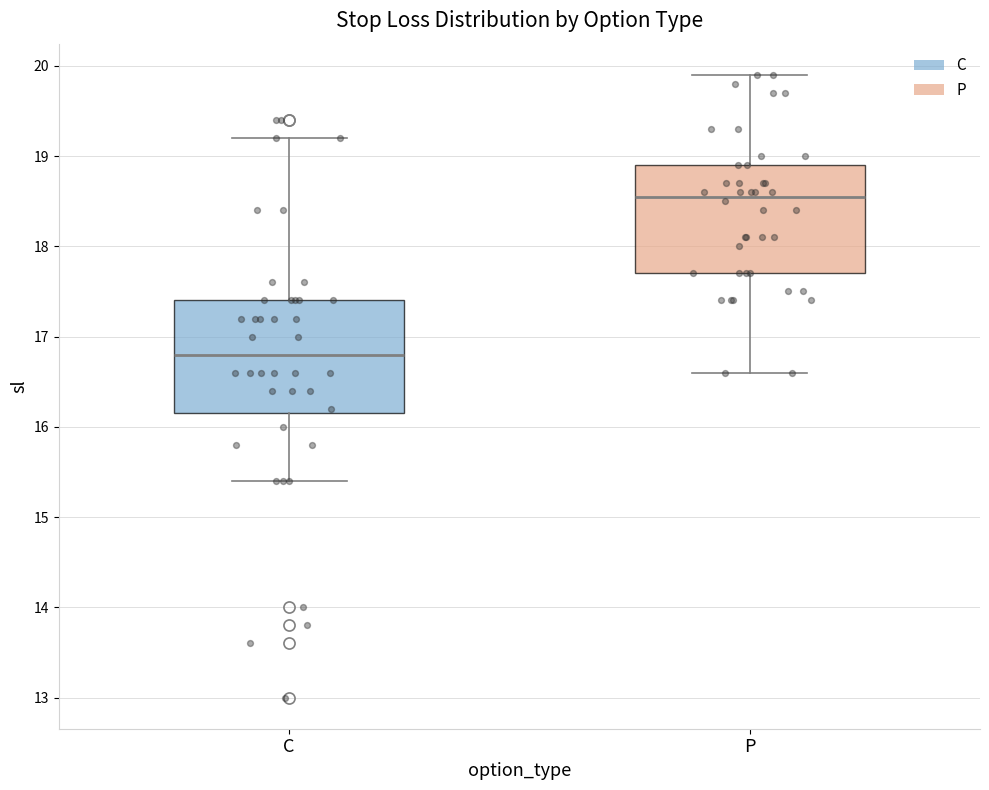

Reading left to right, transcribe this box plot: for each box, give where its median line is, the range the box spans, and where its two whiskers end, as read against the y-axis. The values are not printed on the chart, so give them approximately, as read against the axis.

C: median 16.8, box 16.2 to 17.4, whiskers 15.4 to 19.2
P: median 18.6, box 17.7 to 18.9, whiskers 16.6 to 19.9